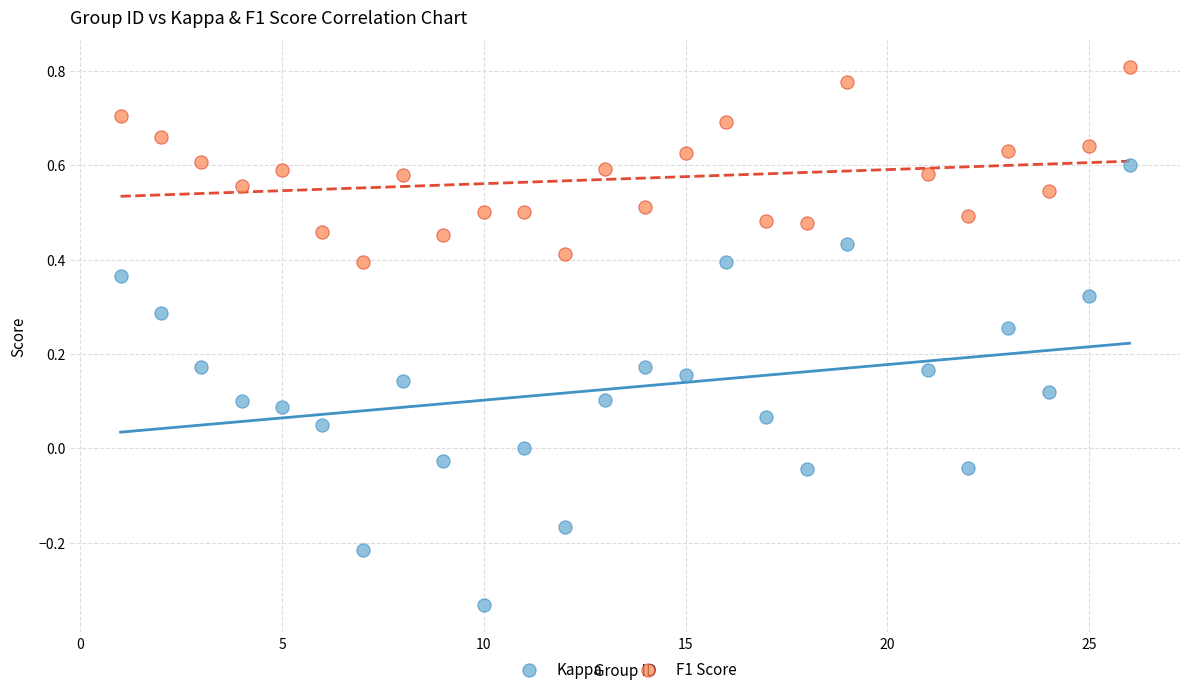

Which series contains the lowest Y value?

Kappa